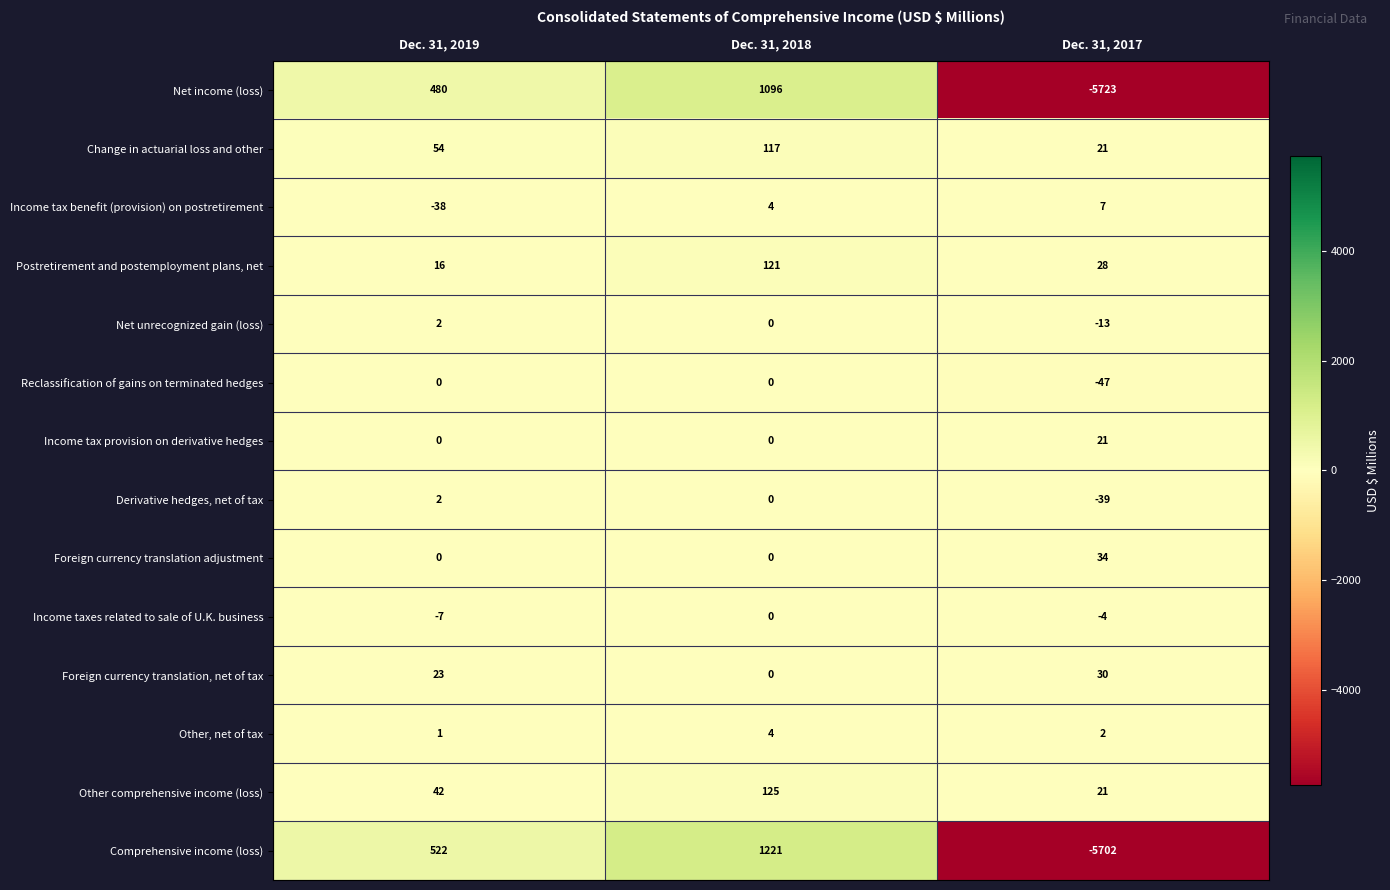

The value of Net income (loss) at Dec. 31, 2017 is -5723. True or false?

True